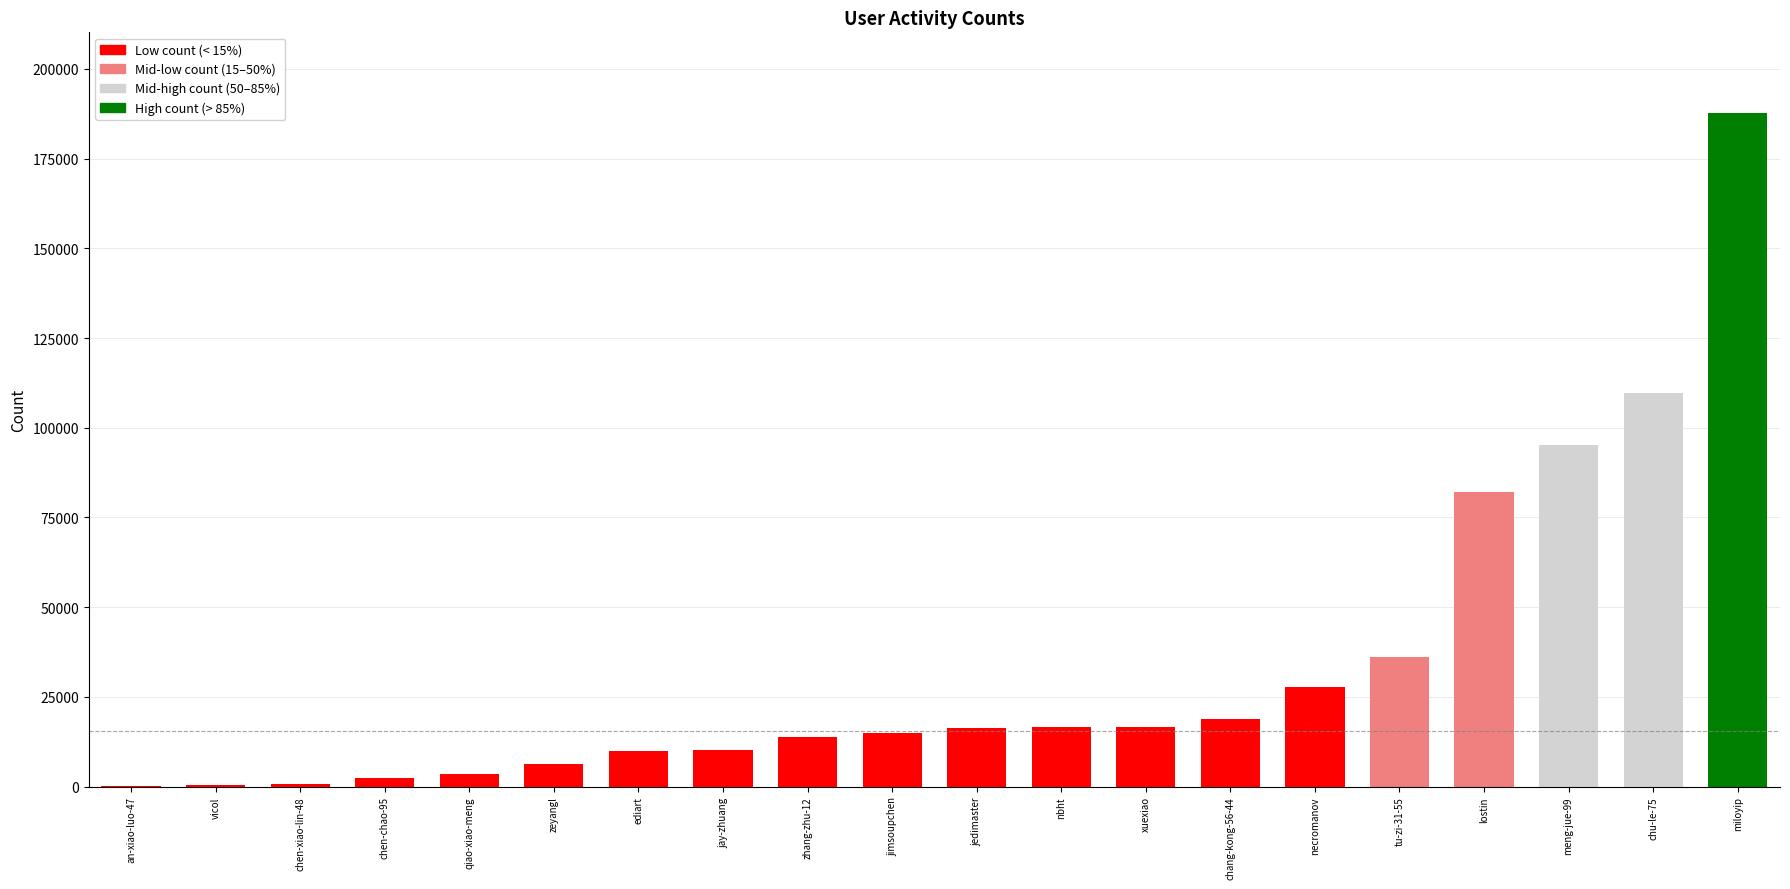

What is the difference between the values at jimsoupchen and an-xiao-luo-47?

14604